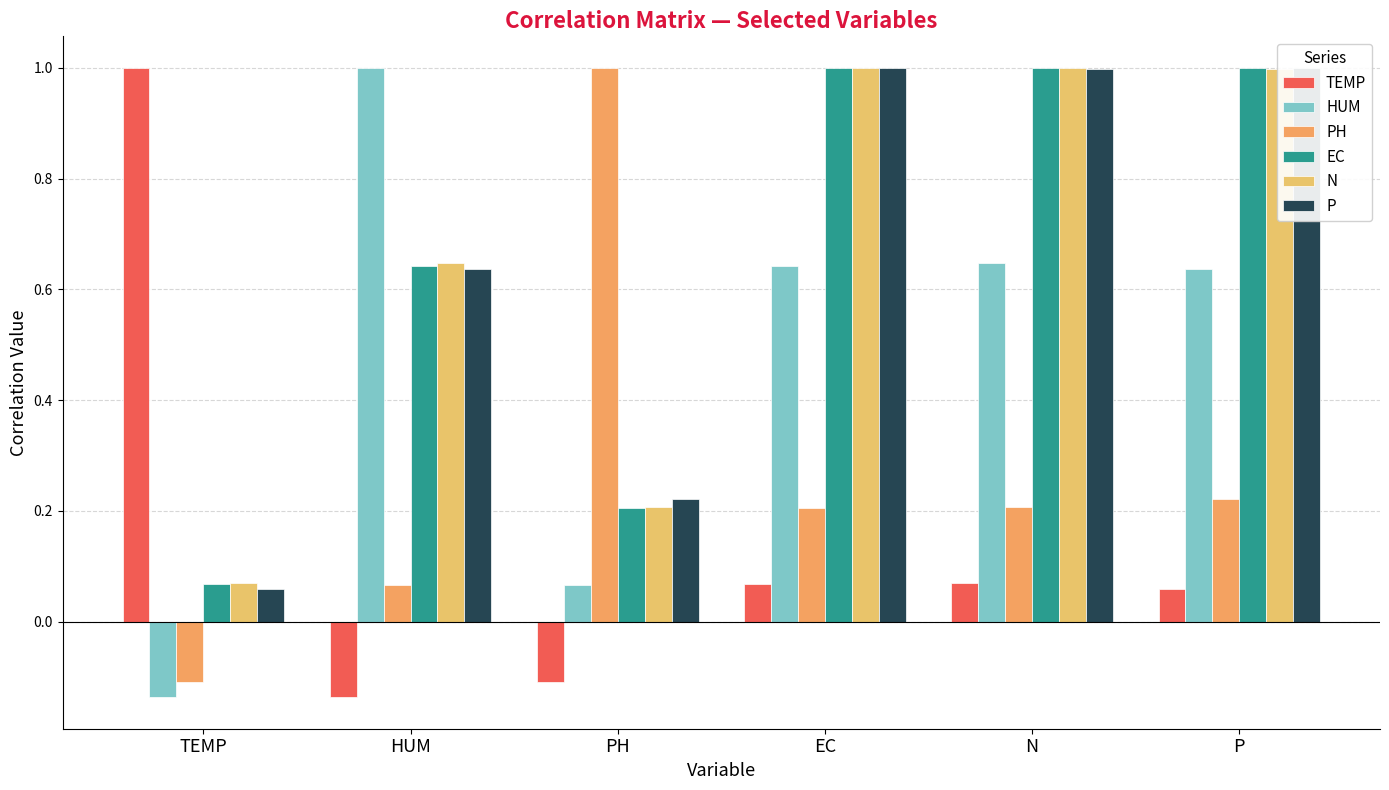

How many groups of bars are there?

6